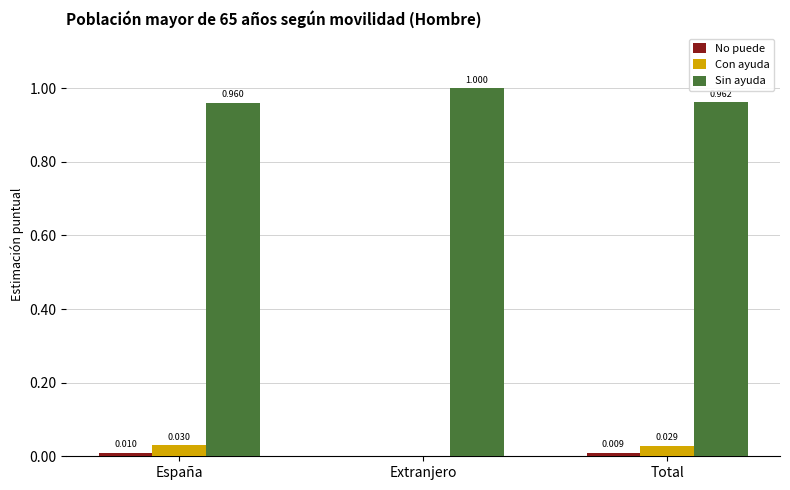

At which label is Con ayuda closest to 0?

Extranjero